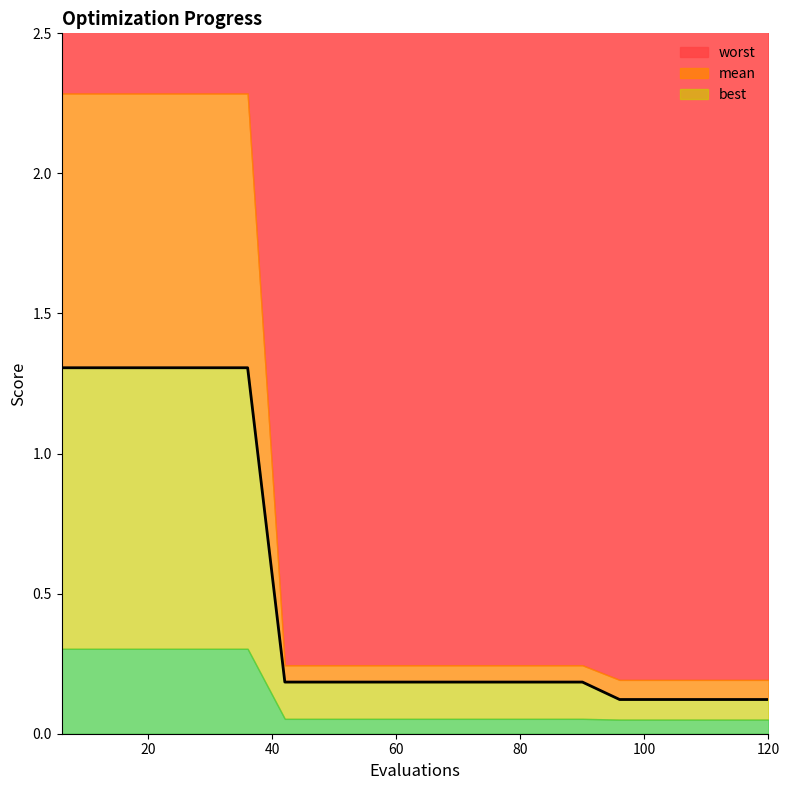

At how many categories does at least one series exceed 1?

6